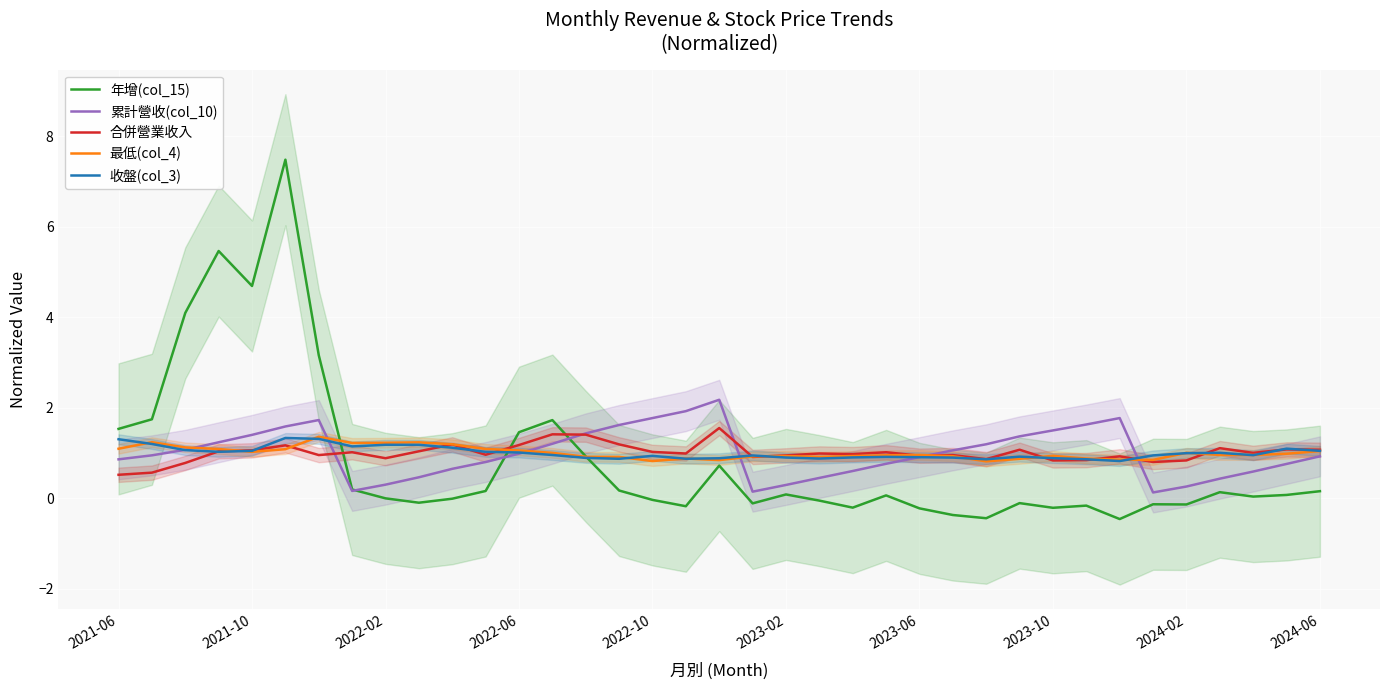

The value of 年增(col_15) at 11 is 0.2. True or false?

False